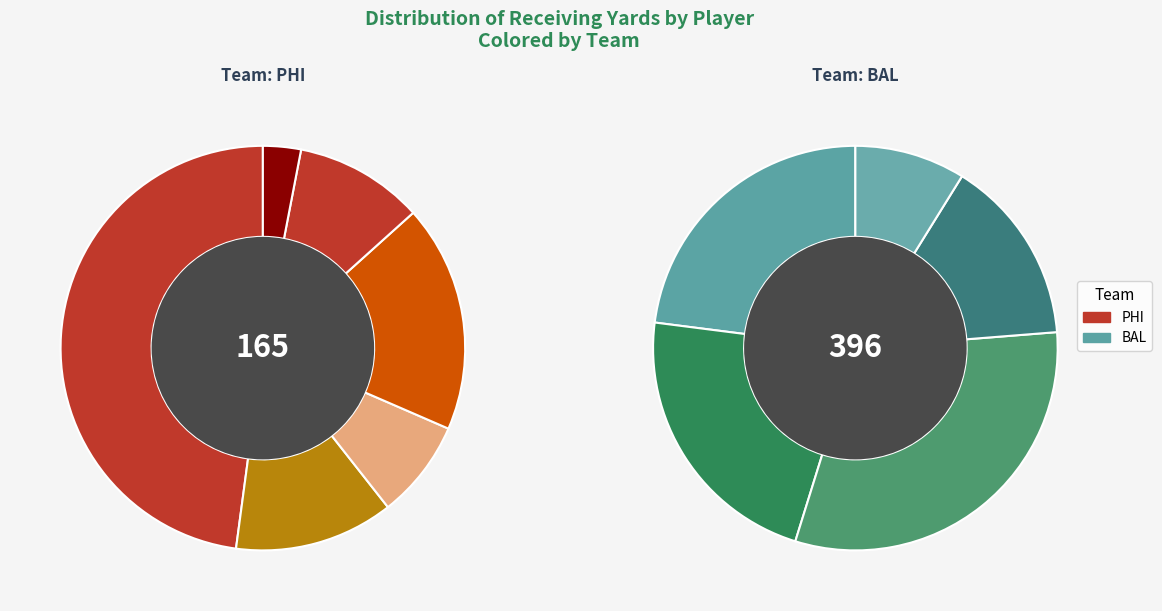

To the nearest percent, what portion does Lee, M. represent?

5%